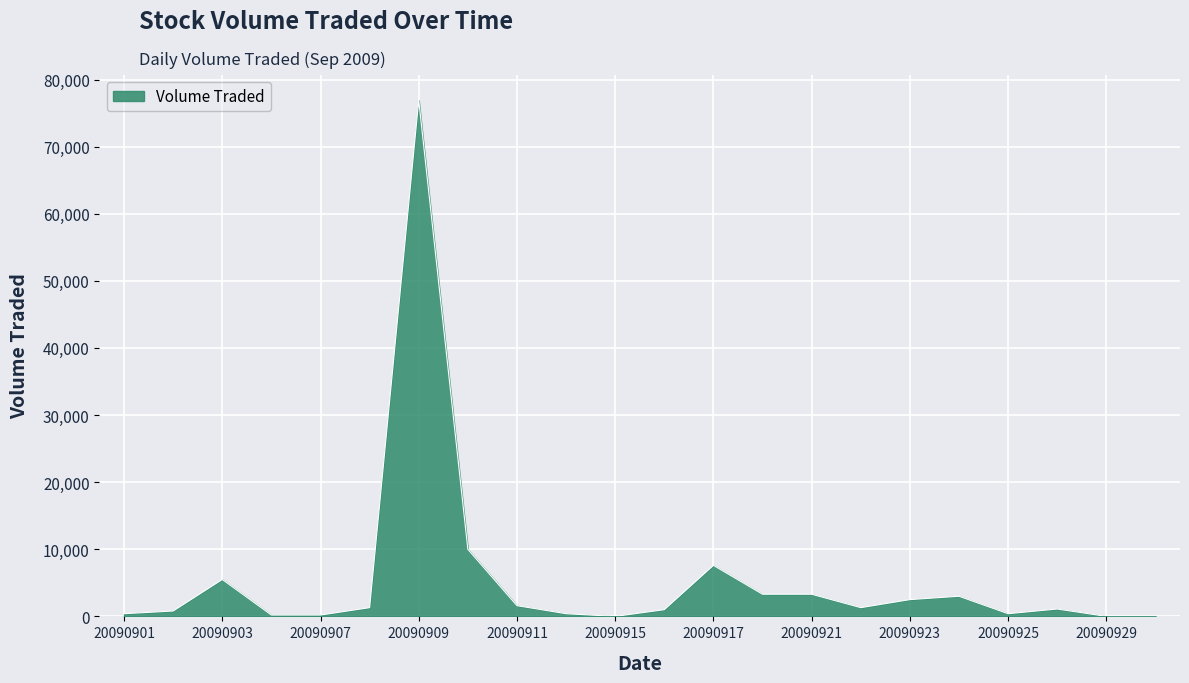

What is the difference between the maximum and minimum values?

76900